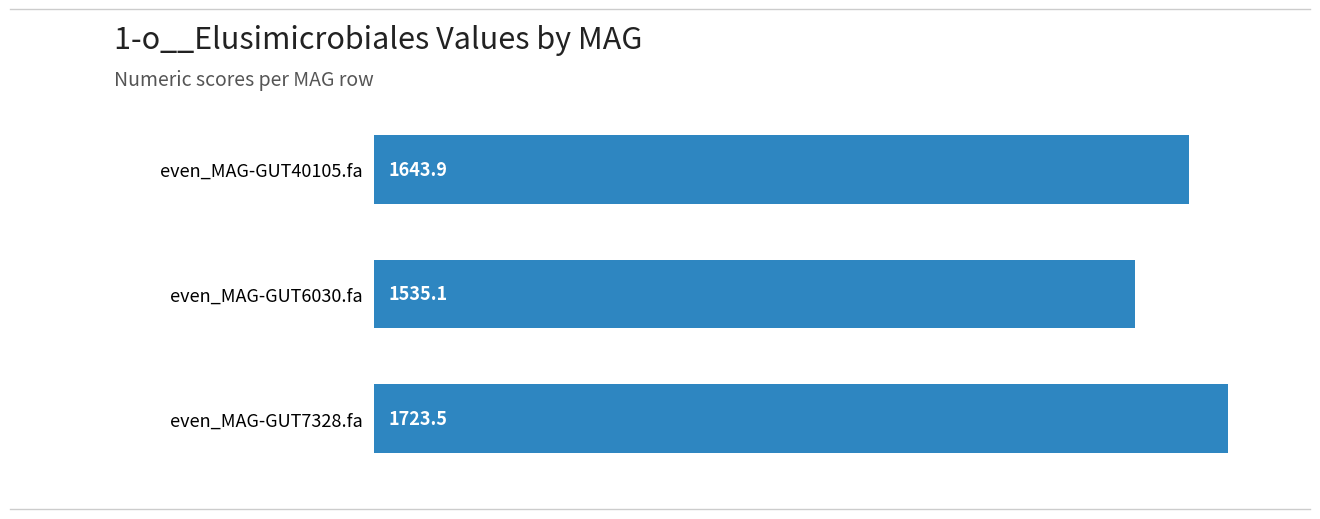

How many data points are less than 1643?

1